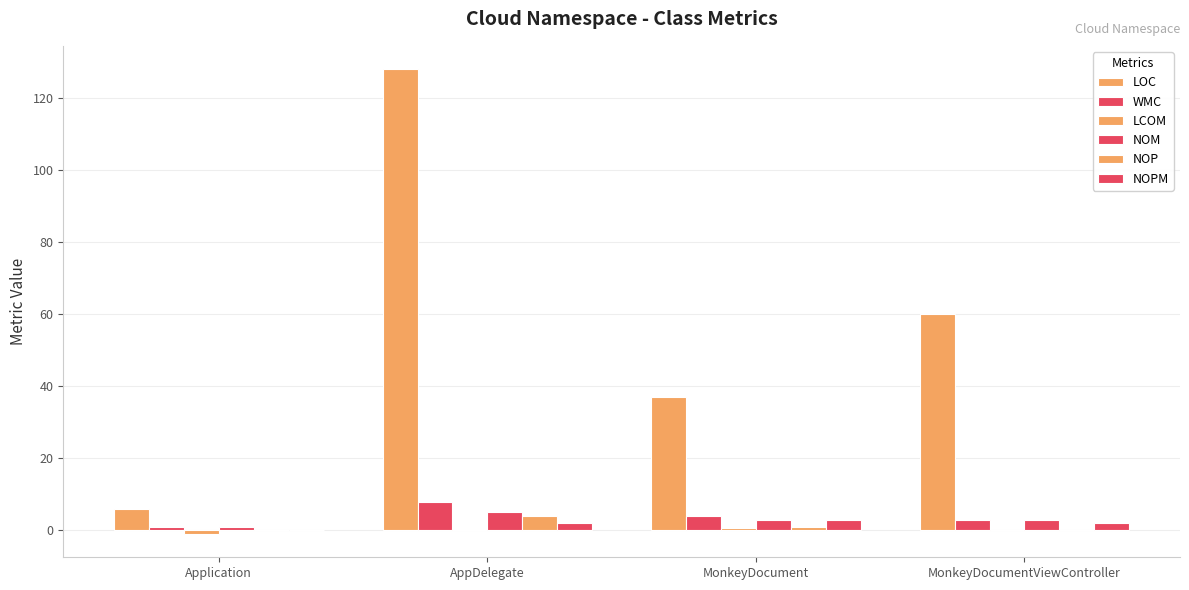

Does the chart contain stacked bars?

No